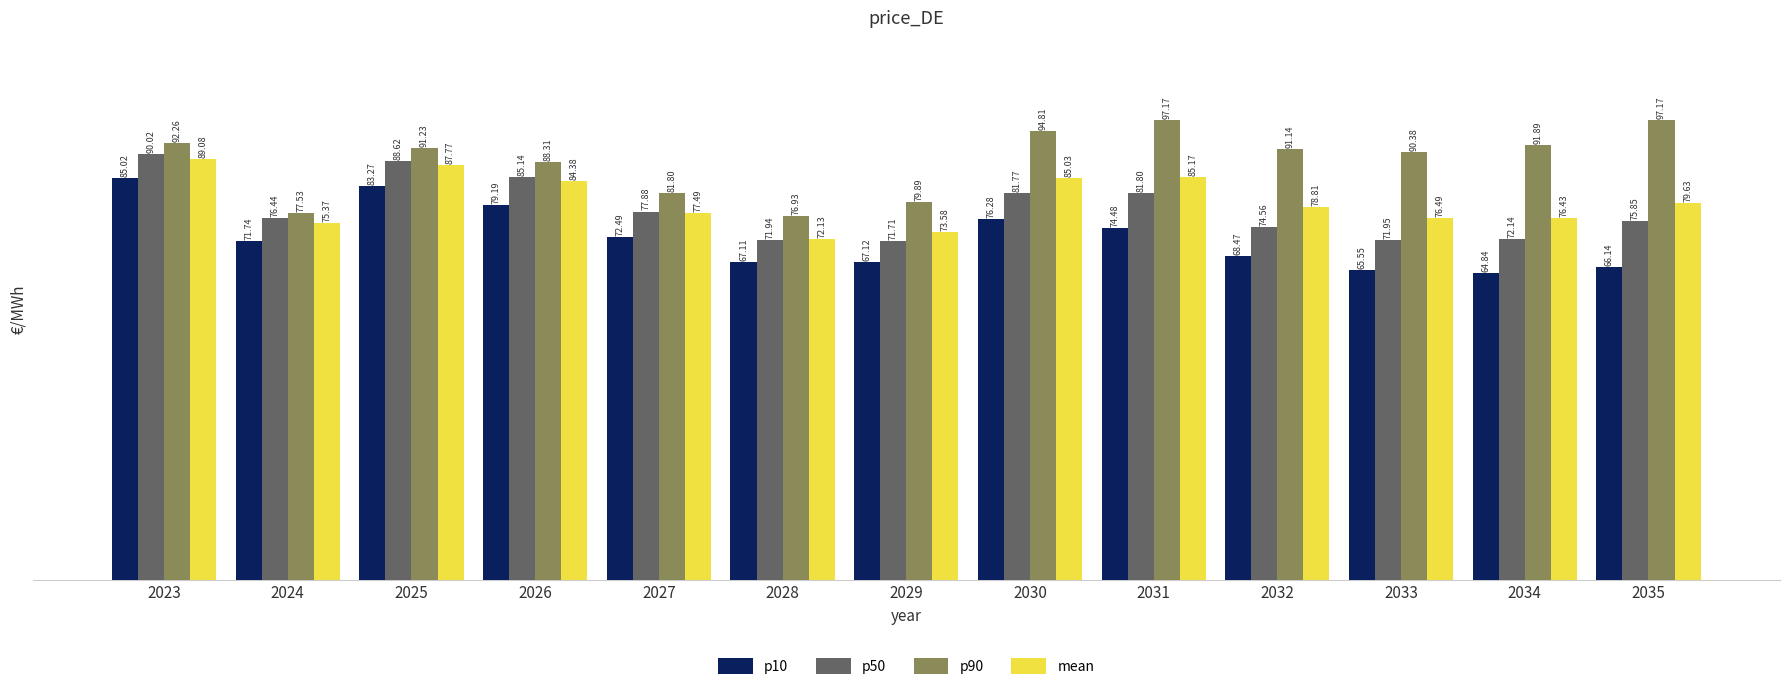

How many groups of bars are there?

13